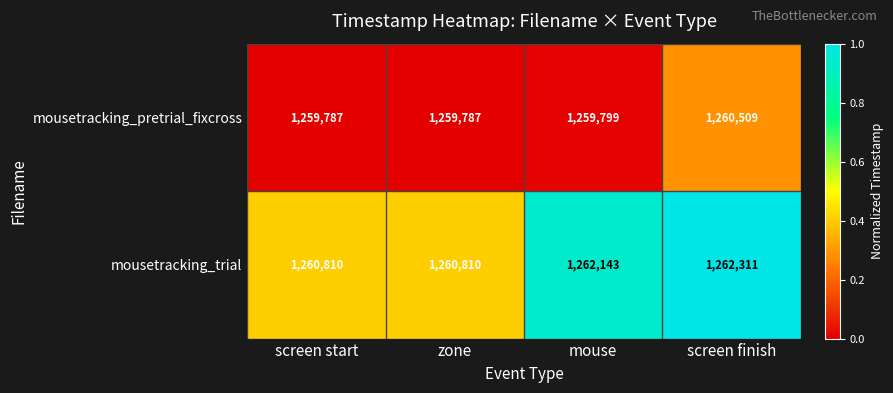

Which series has the largest range (max minus min)?

mousetracking_trial